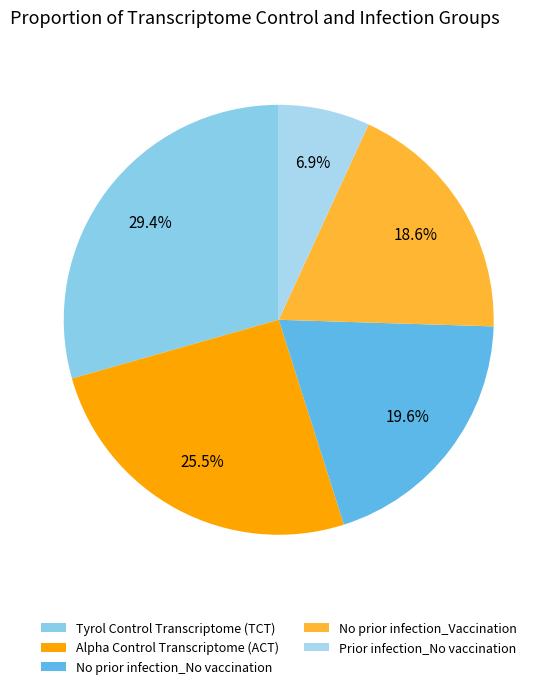

To the nearest percent, what is the combined percentage of Prior infection_No vaccination and Alpha Control Transcriptome (ACT)?

32%